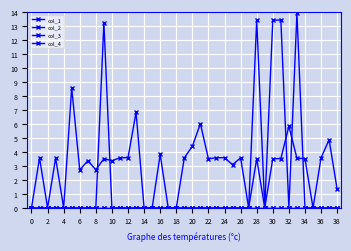

What is the label of the 24th point from the left?

23